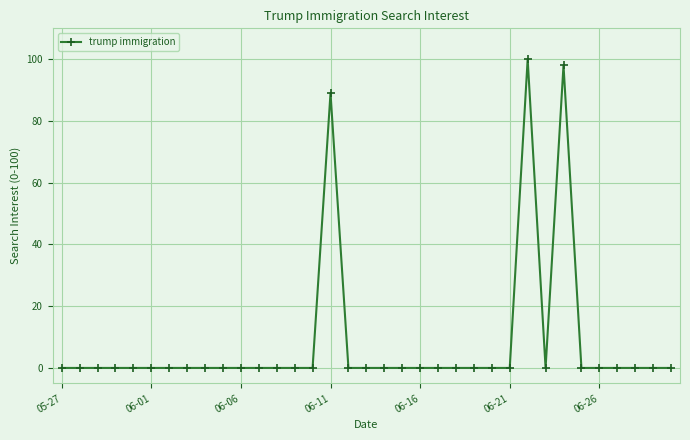

What is the maximum value shown in the chart?

100